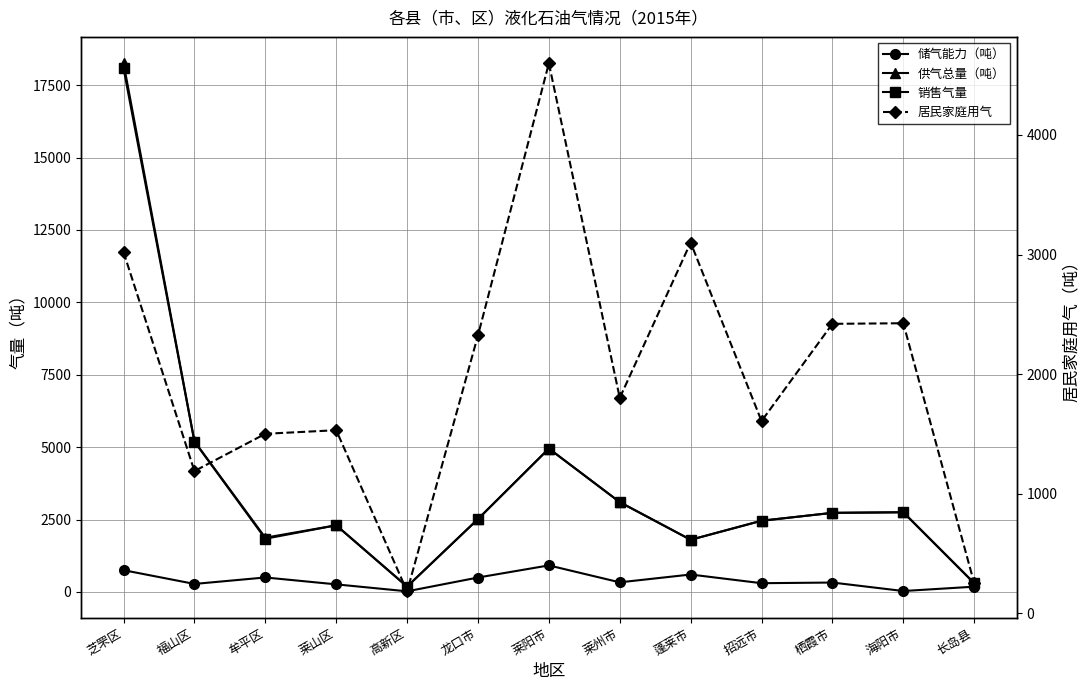

How many data points does each series have?

13